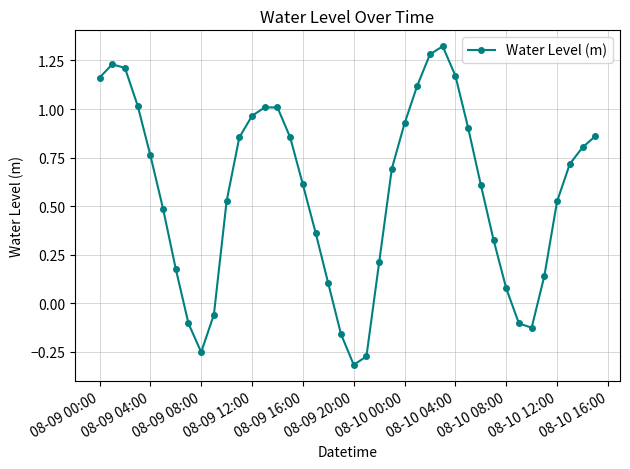

What is the average value?

0.6